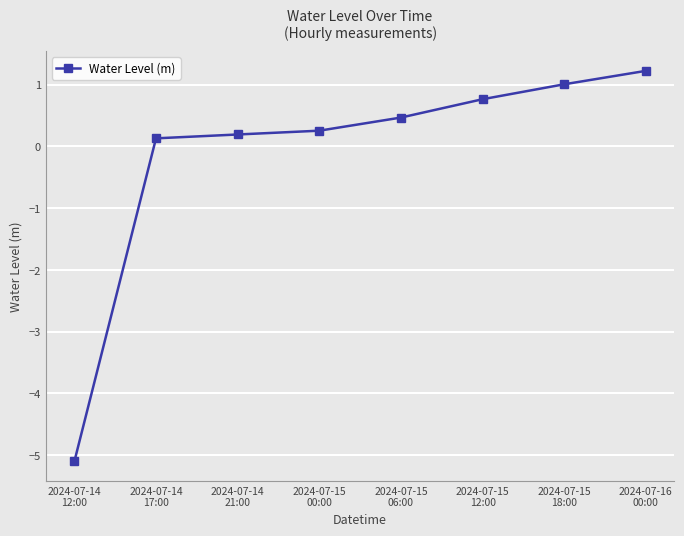

List the labels in order of value, smallest first.

2024-07-14
12:00, 2024-07-14
17:00, 2024-07-14
21:00, 2024-07-15
00:00, 2024-07-15
06:00, 2024-07-15
12:00, 2024-07-15
18:00, 2024-07-16
00:00